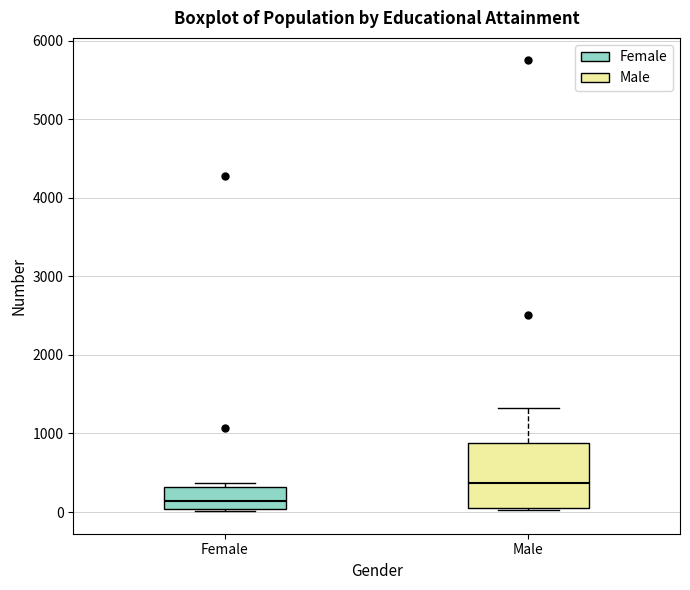

Which box is the tallest, from its lower edge to its upper edge?

Male